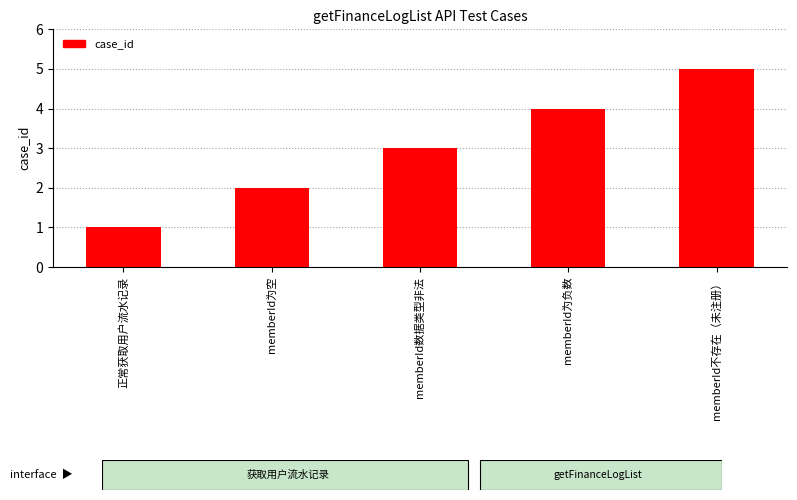

Are the bars horizontal?

No